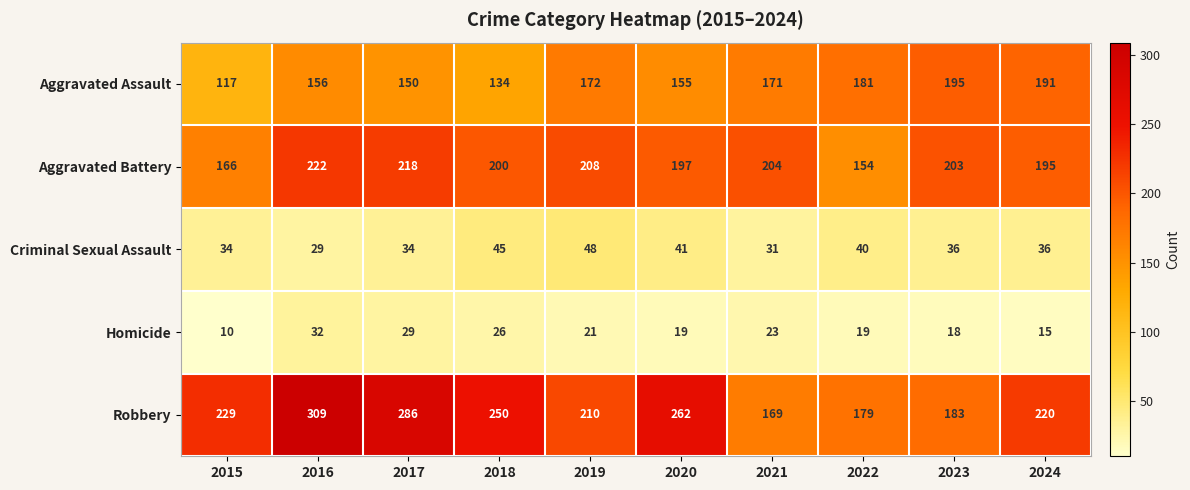

How many series are shown in this chart?

5